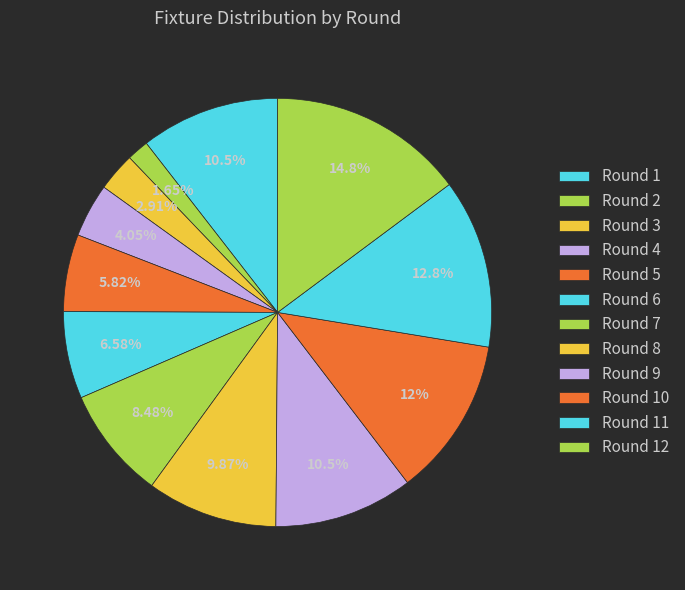

True or false: Round 12 accounts for 29% of the total.

False